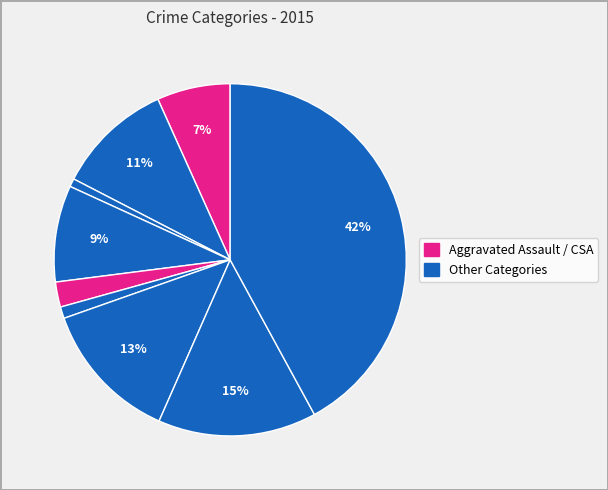

To the nearest percent, what is the average slice percentage?

11%